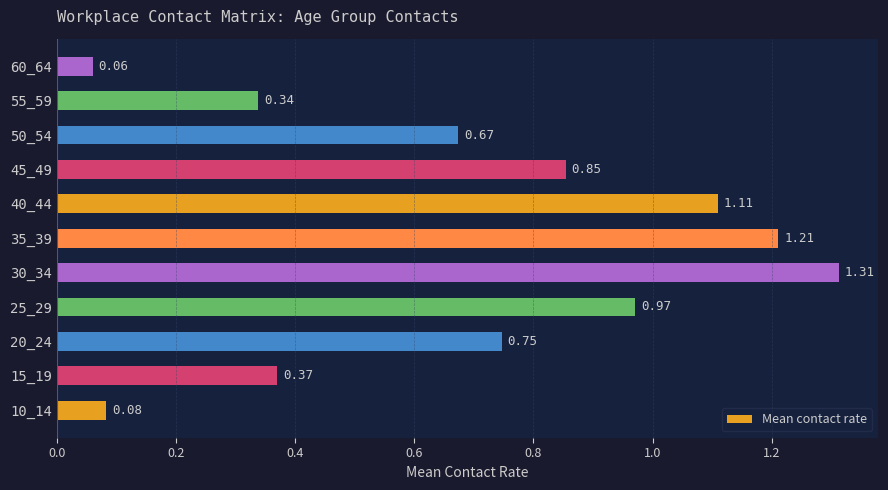

Between 30_34 and 15_19, which is larger?

30_34